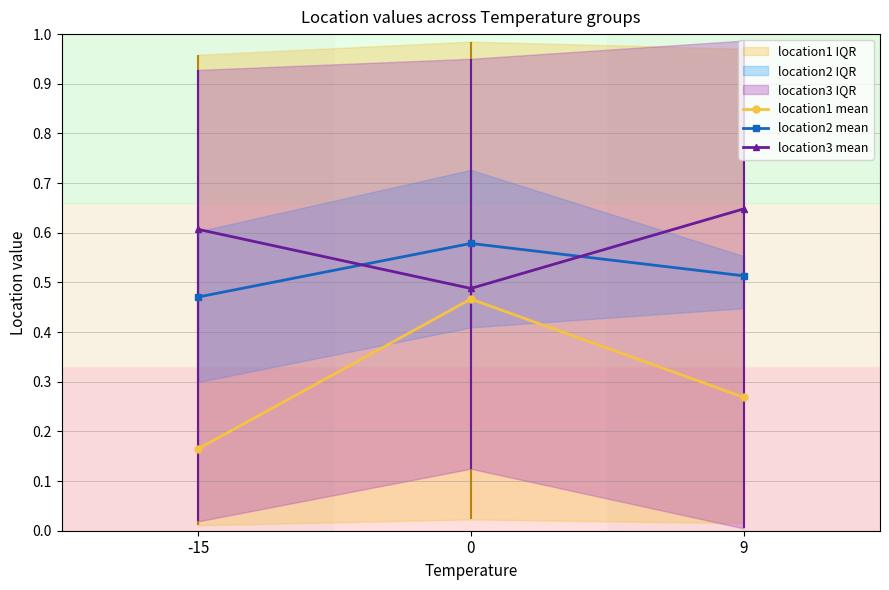

At how many categories does at least one series exceed 0?

3